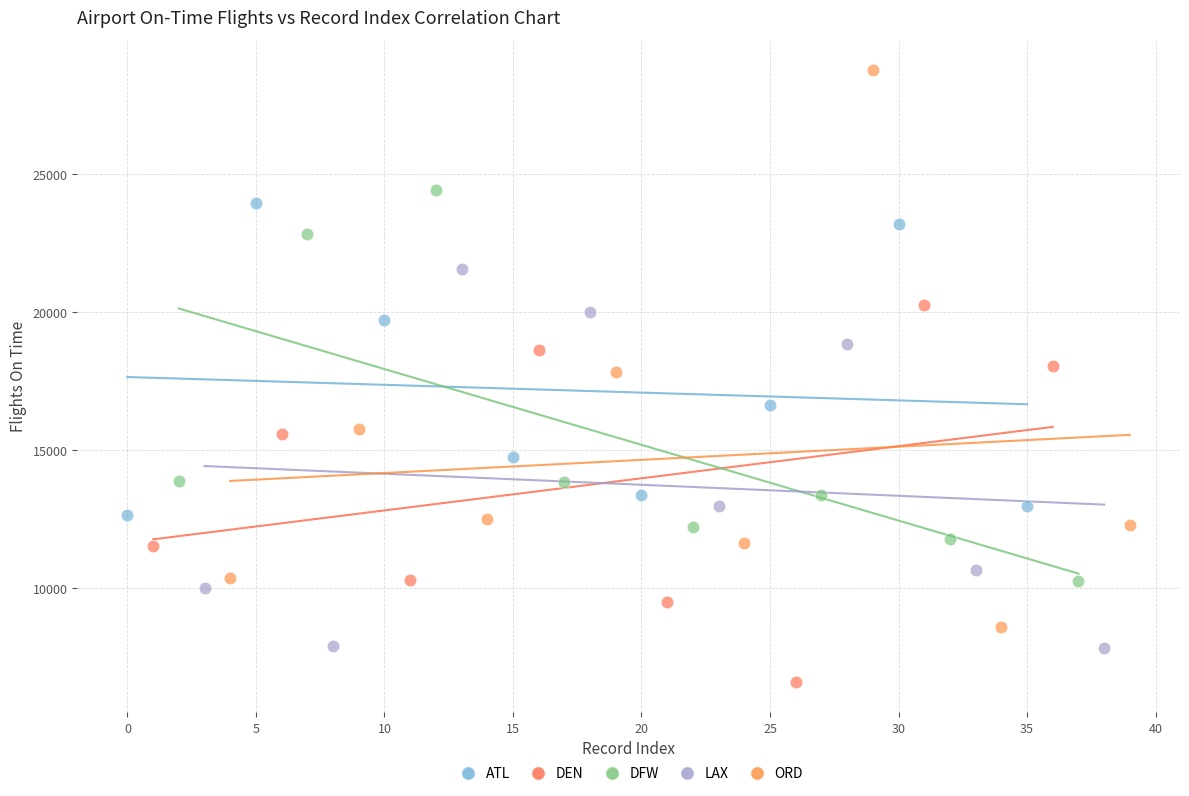

Which series reaches the maximum Y coordinate?

ORD